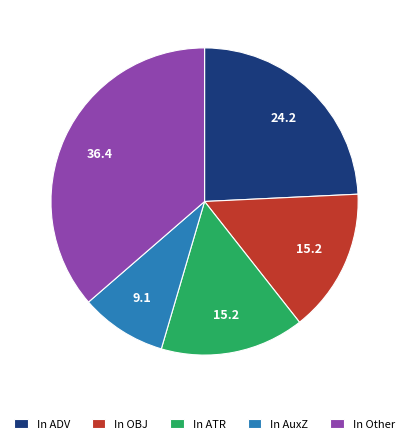

Do In OBJ and In Other together represent more than half of the pie?

Yes